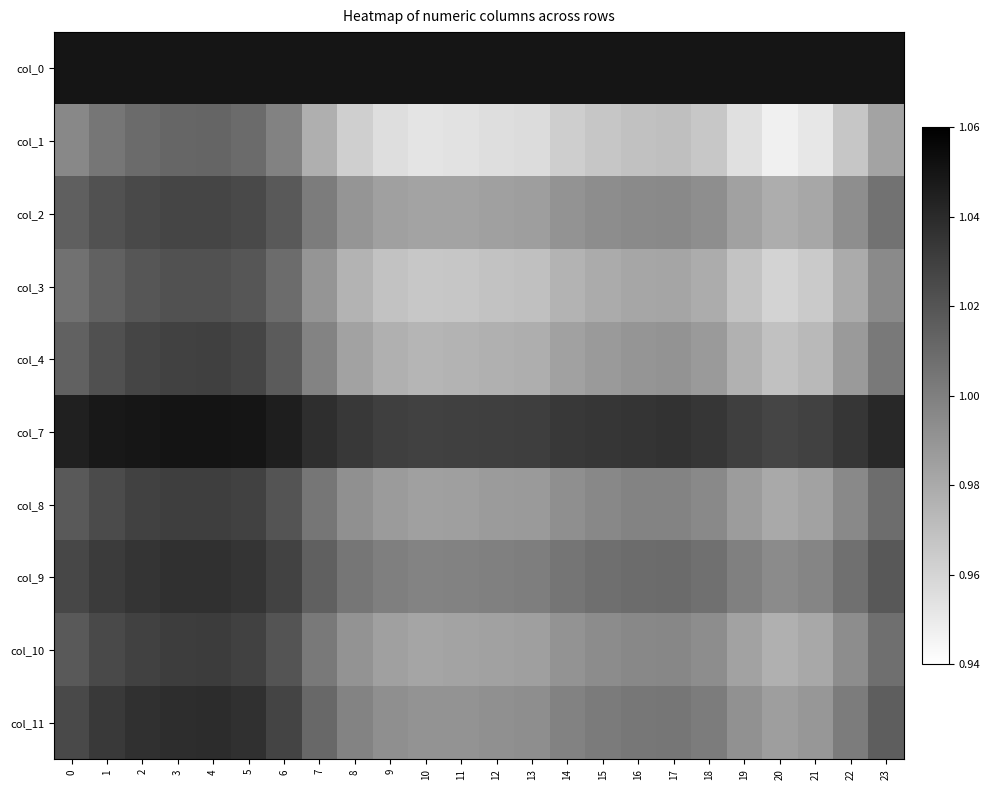

Rank the series by their maximum value, from highest to lowest.

col_7, col_0, col_11, col_9, col_10, col_8, col_4, col_2, col_3, col_1